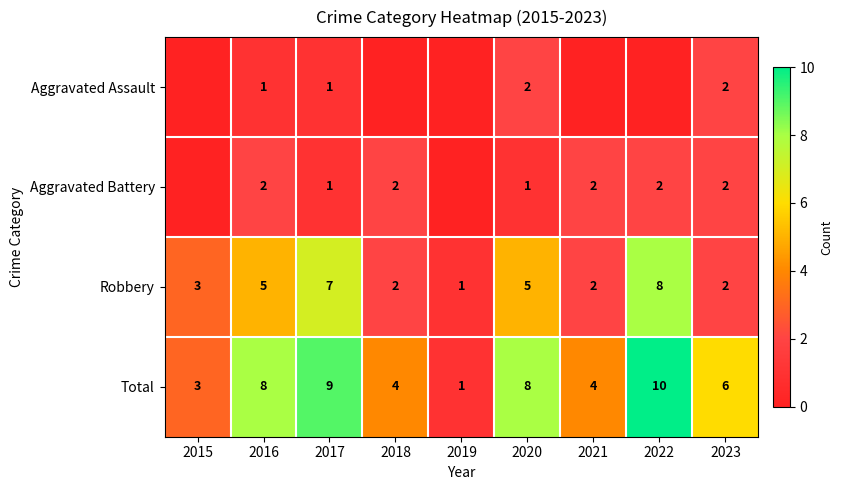

Is it true that Aggravated Battery equals 0 at 2017?

False